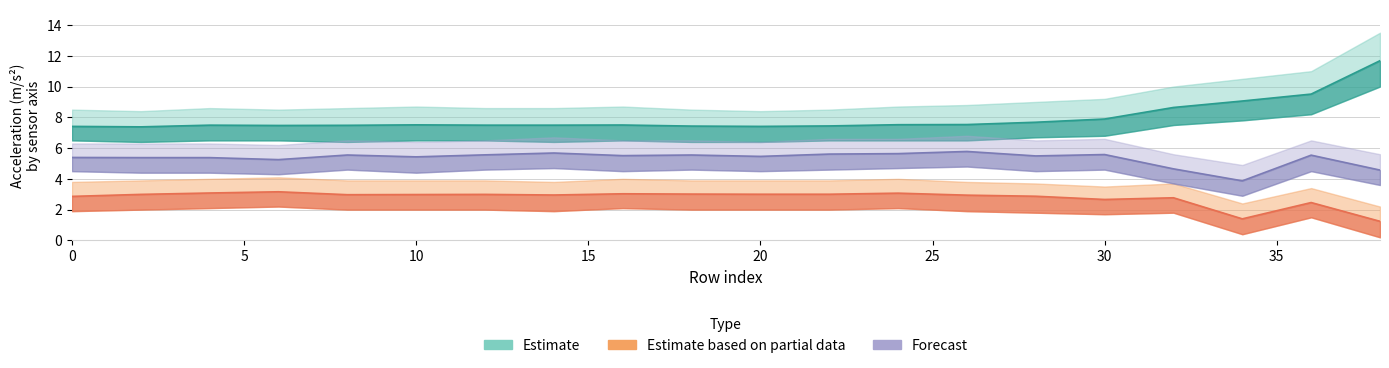

True or false: Forecast and Estimate based on partial data cross at least once.

False